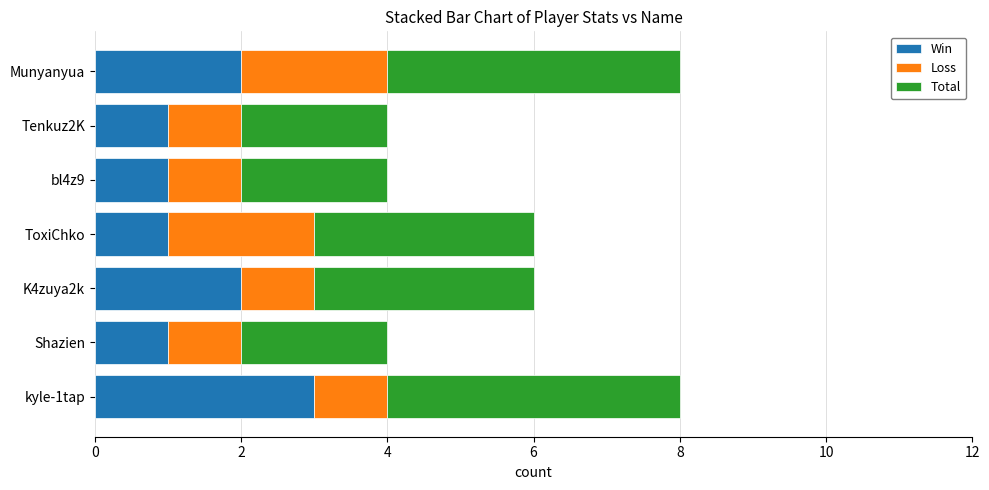

What is the total value across all series at Munyanyua?

8